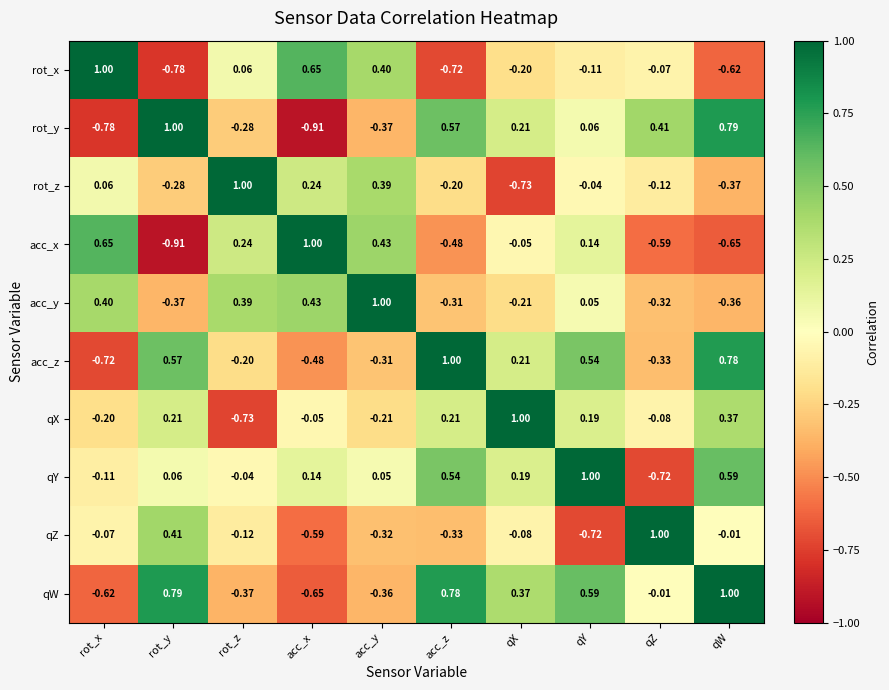

Which series has the largest total across all categories?

qY